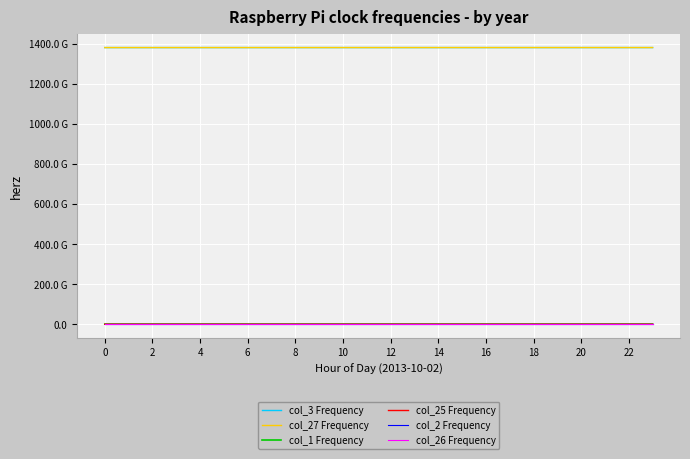

Does the chart have visible grid lines?

Yes